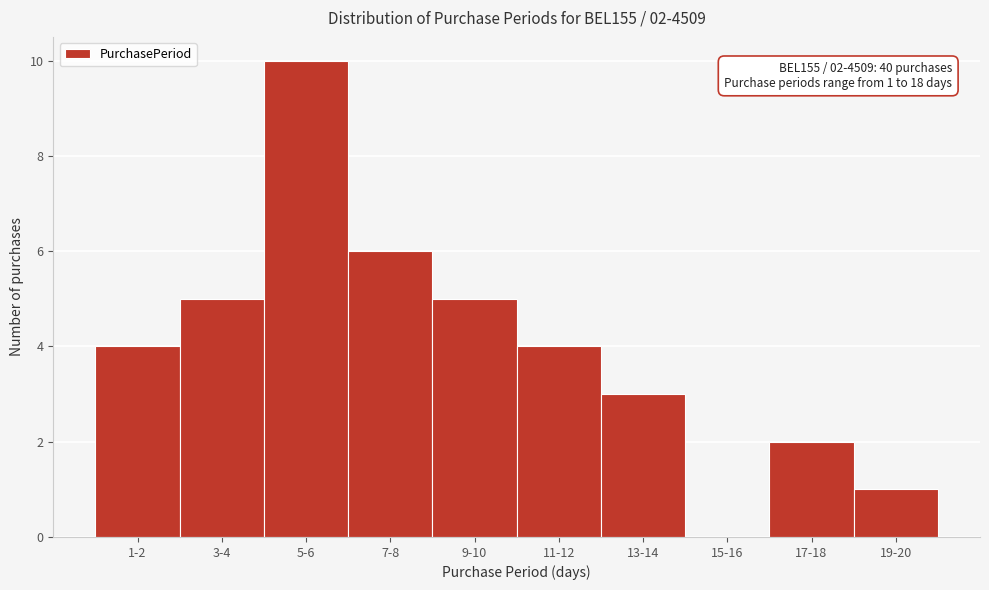

Reading left to right, list all the values displayed in this chart.

1-2=4	3-4=5	5-6=10	7-8=6	9-10=5	11-12=4	13-14=3	15-16=0	17-18=2	19-20=1